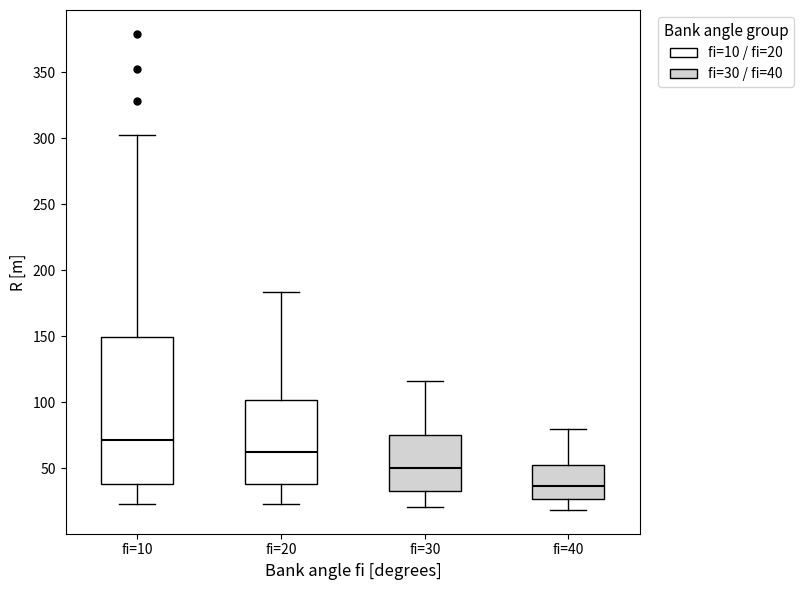

Reading left to right, transcribe this box plot: for each box, give where its median line is, the range the box spans, and where its two whiskers end, as read against the y-axis. The values are not printed on the chart, so give them approximately, as read against the axis.

fi=10: median 70, box 40 to 150, whiskers 25 to 305
fi=20: median 60, box 40 to 100, whiskers 25 to 185
fi=30: median 50, box 35 to 75, whiskers 20 to 115
fi=40: median 35, box 25 to 55, whiskers 20 to 80